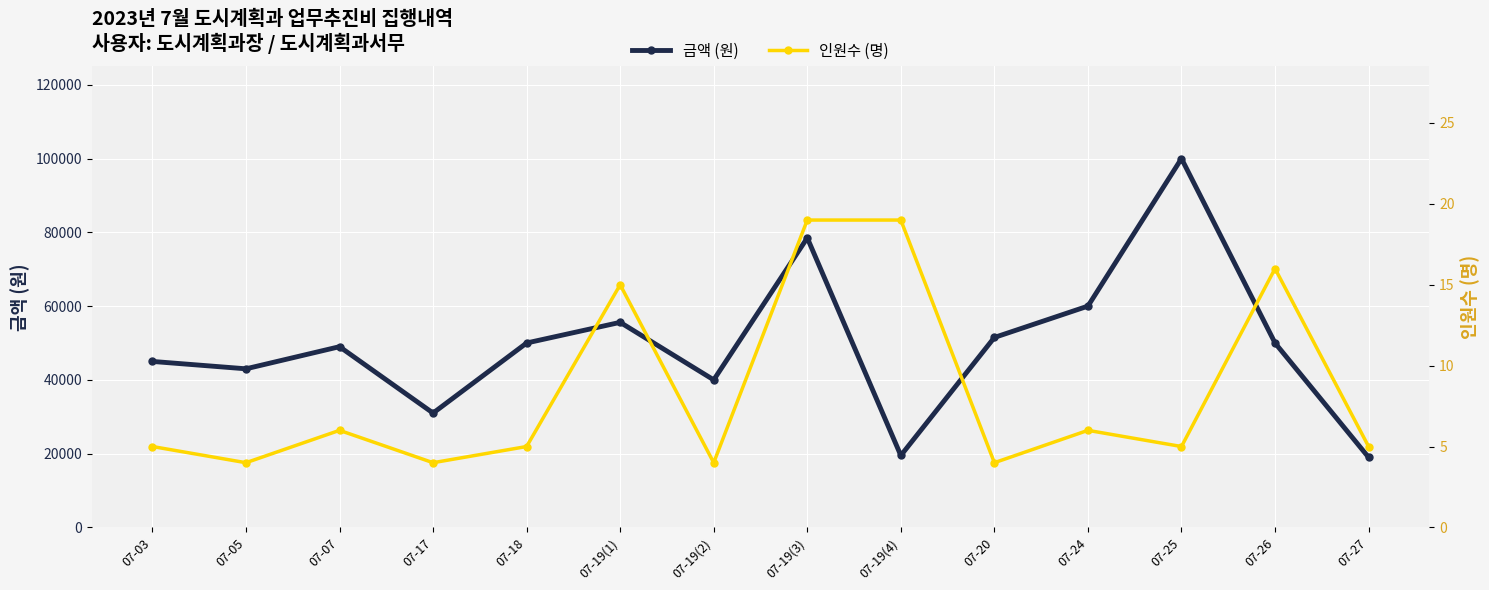

List the labels in order of 금액 (원) value, largest first.

07-25, 07-19(3), 07-24, 07-19(1), 07-20, 07-18, 07-26, 07-07, 07-03, 07-05, 07-19(2), 07-17, 07-19(4), 07-27